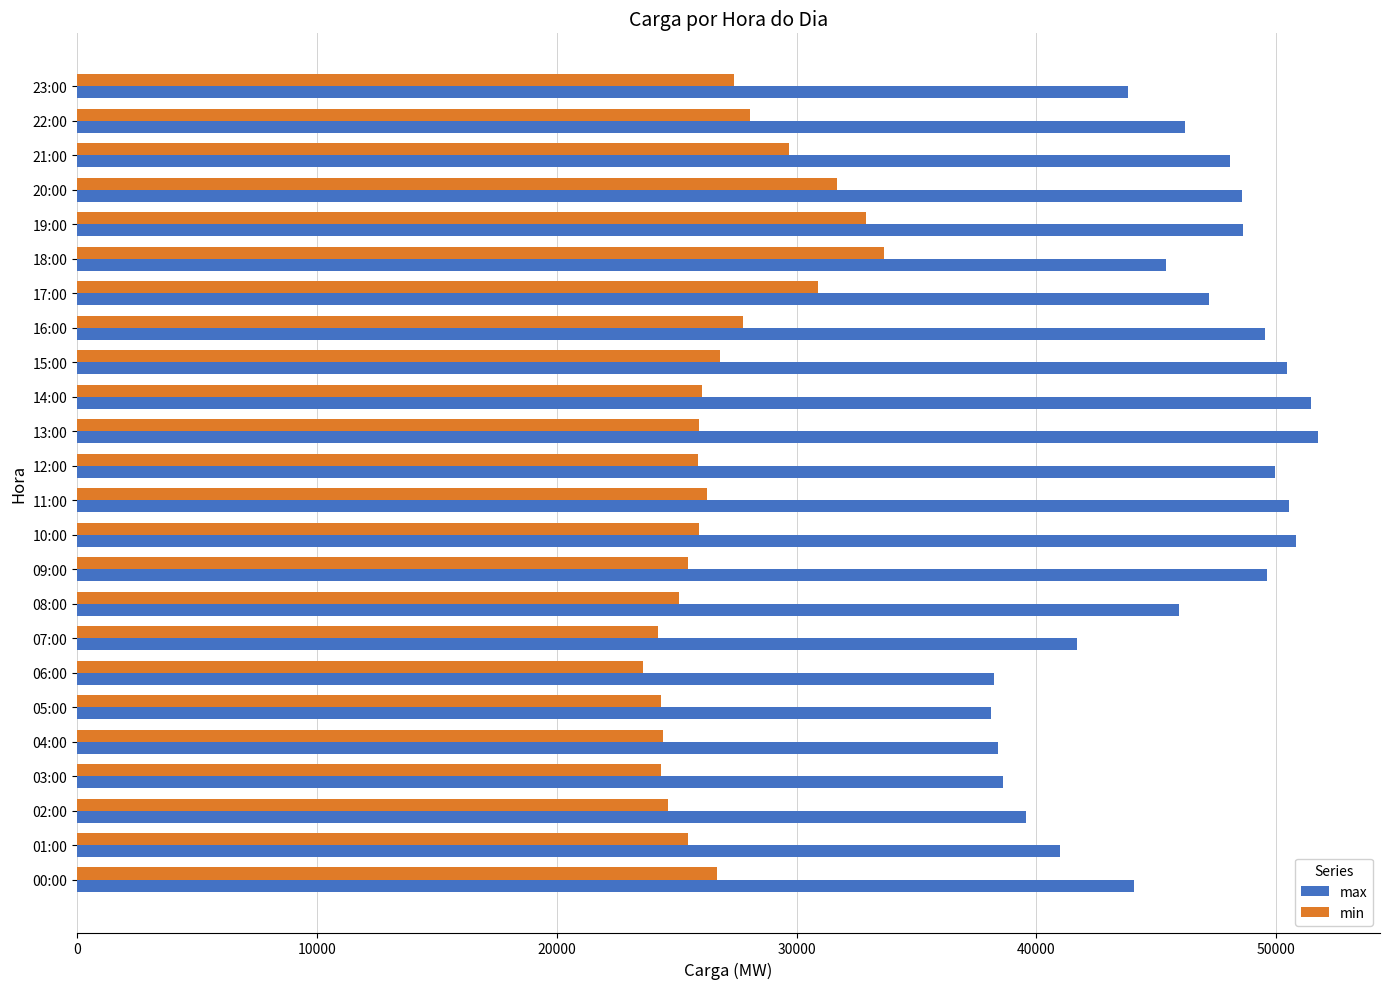

Is the value of min at 21:00 greater than the value of max at 20:00?

No